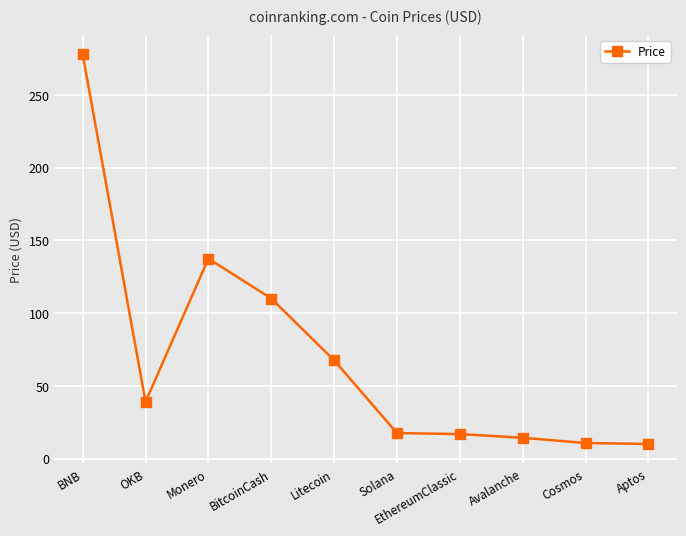

What is the value of the 4th point from the left?

110.1